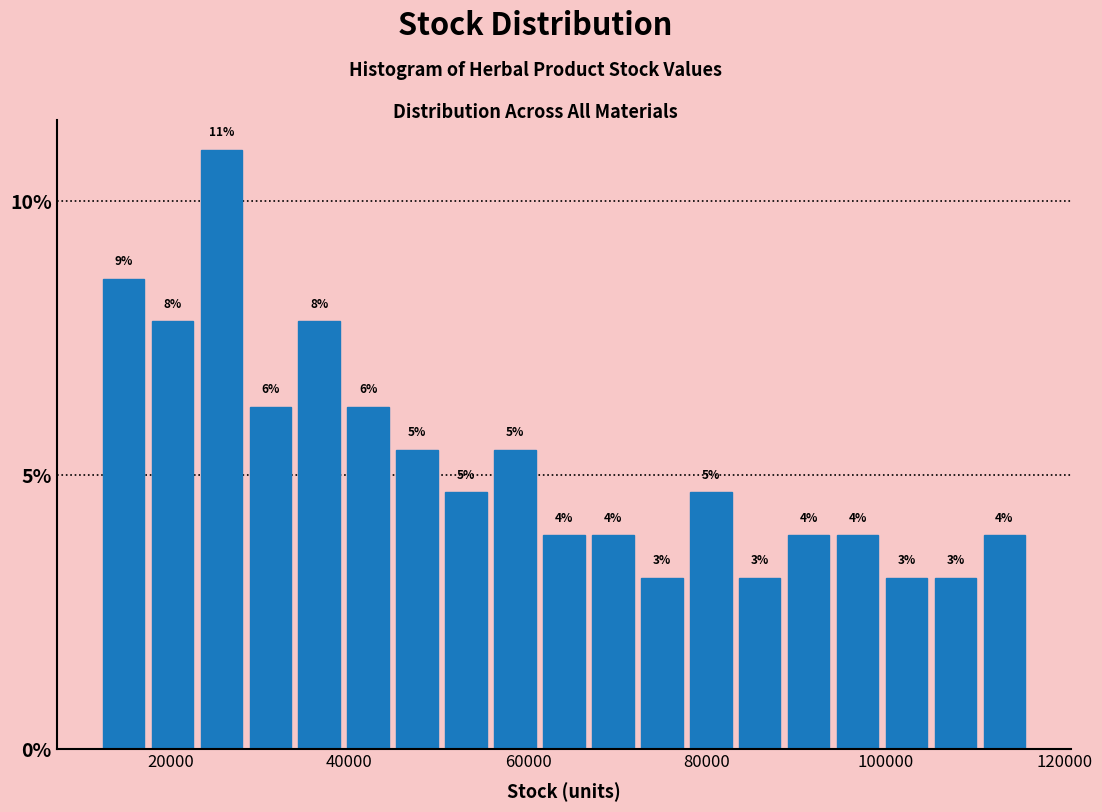

Read against the x-axis, roughly where is the centre of the tallest bar?

26000